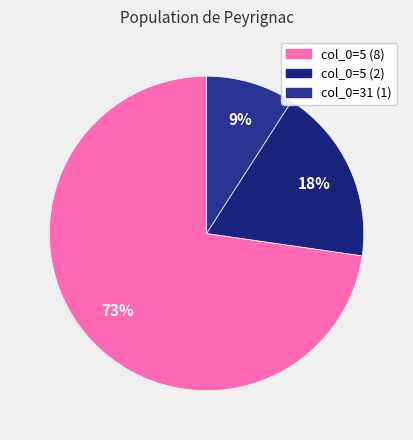

Which slice represents more than half of the pie?

5